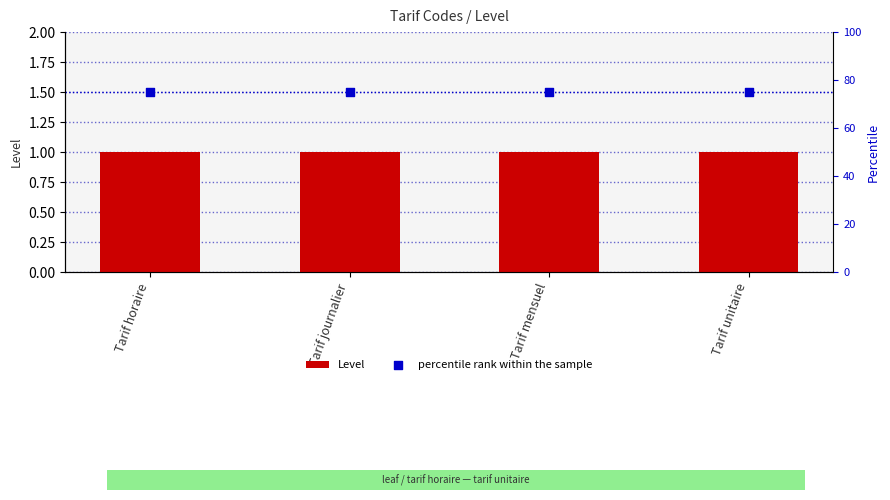

Which series has the widest spread of Y values?

Level